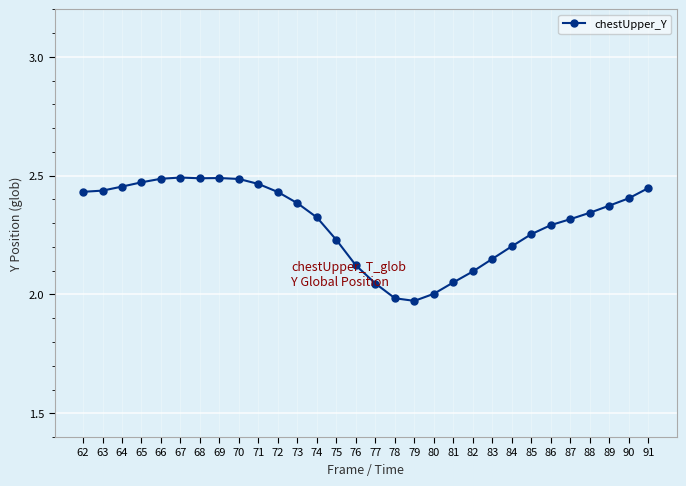

Approximately how many times larger is the value at 63 compared to 75?

1.1